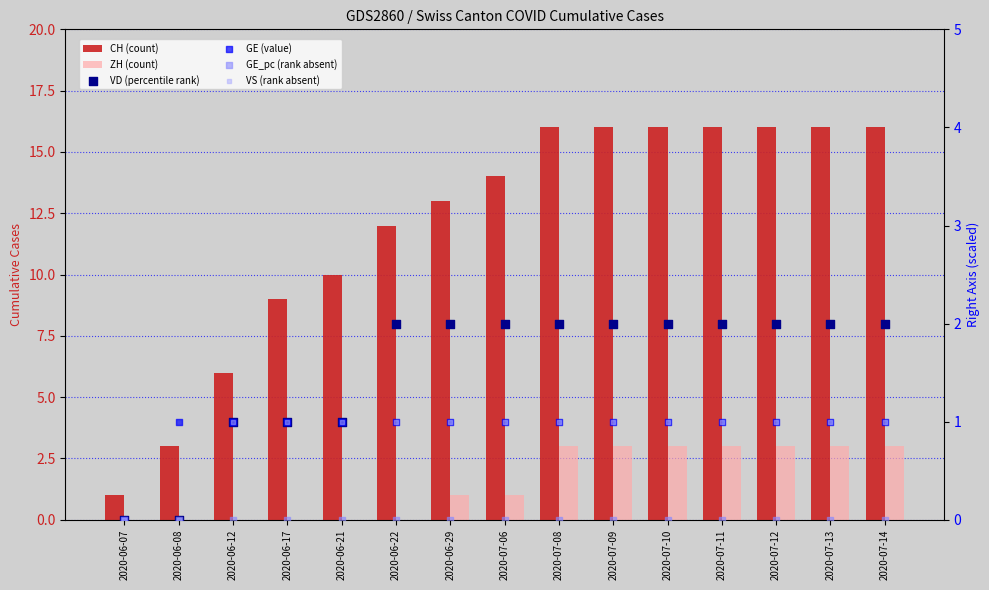

At how many categories does at least one series exceed 6?

12